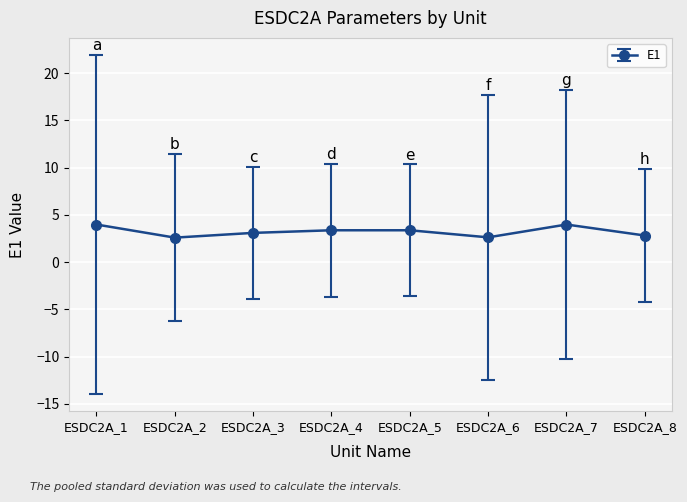

Reading left to right, extract all data points from this chart.

4.0	2.6	3.1	3.4	3.4	2.6	4.0	2.8